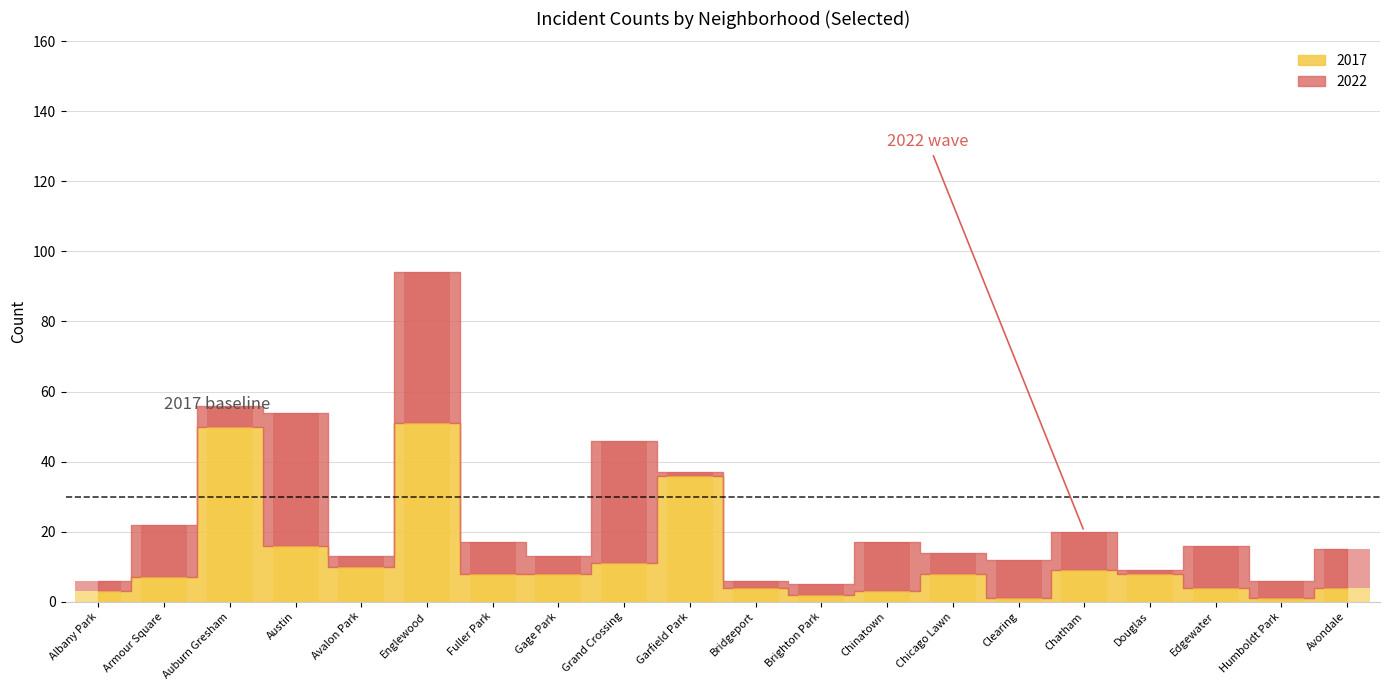

What is the difference between the 2017 values at Armour Square and Avalon Park?

3